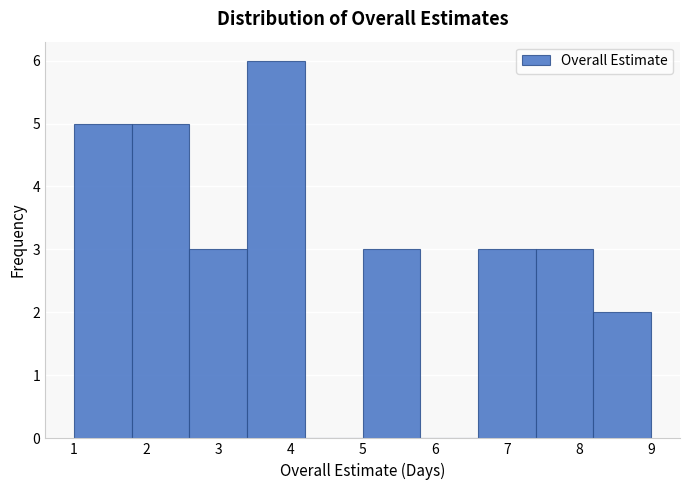

How tall is the bar that spans 6.6 to 7.4 on the x-axis? The values are not printed on the chart, so give them approximately, as read against the axis.

3